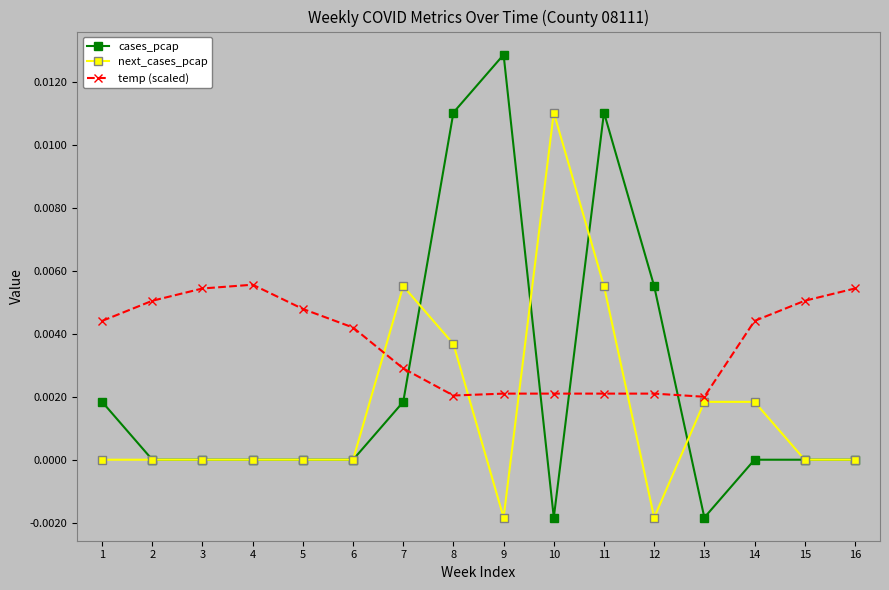

Between 3 and 14, which series saw the biggest shift?

next_cases_pcap